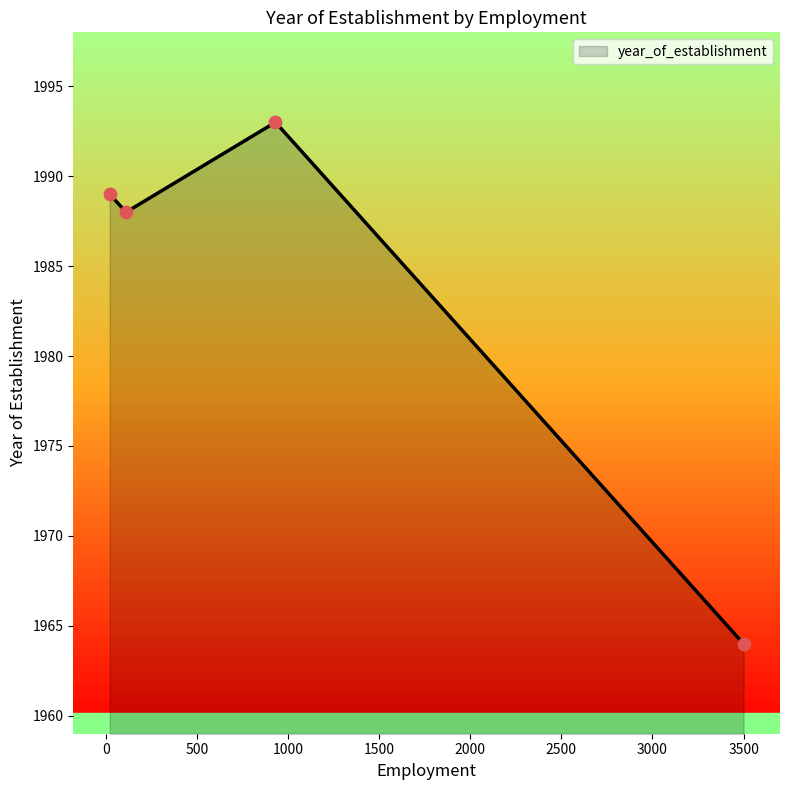

True or false: there are more than 0 points higher than both neighbors.

True